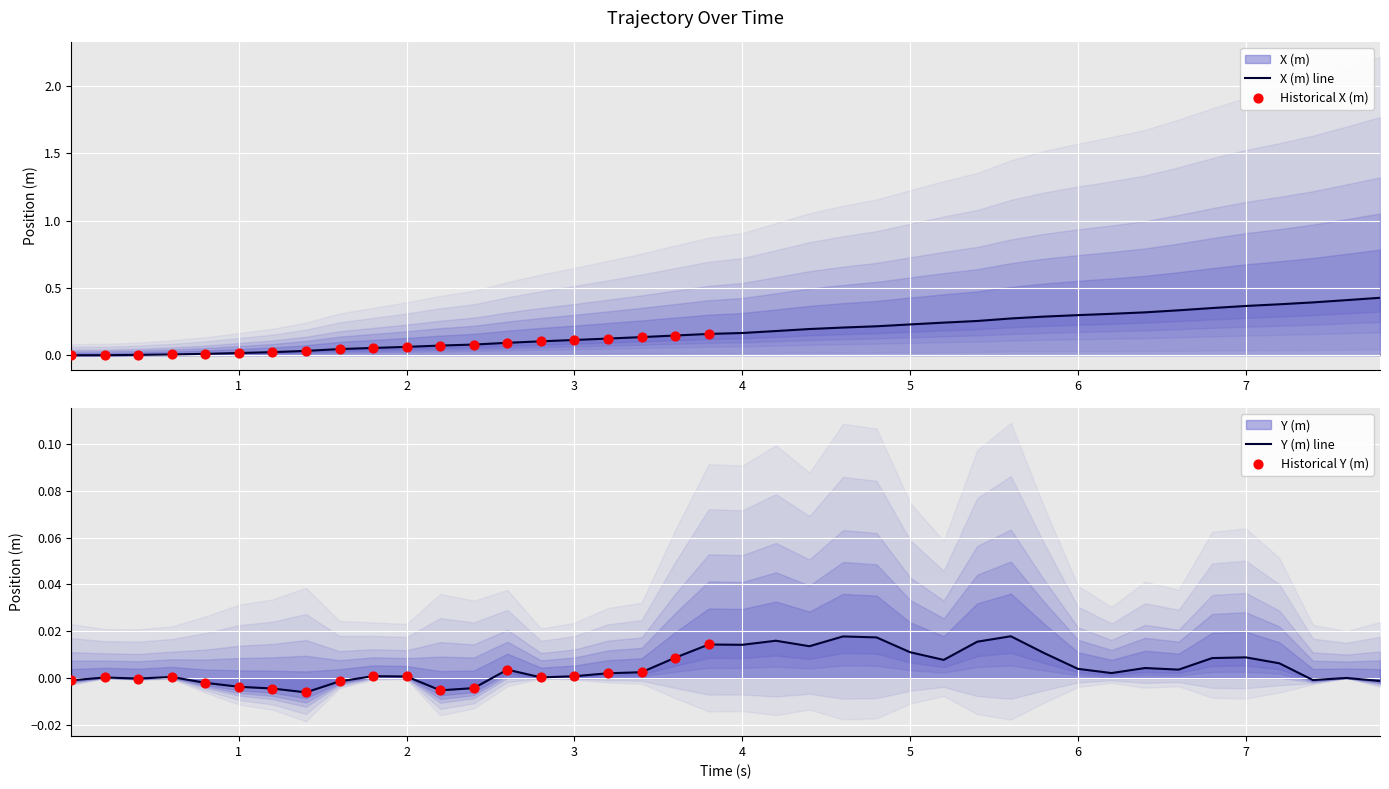

Which series has the widest spread of Y values?

X (m)